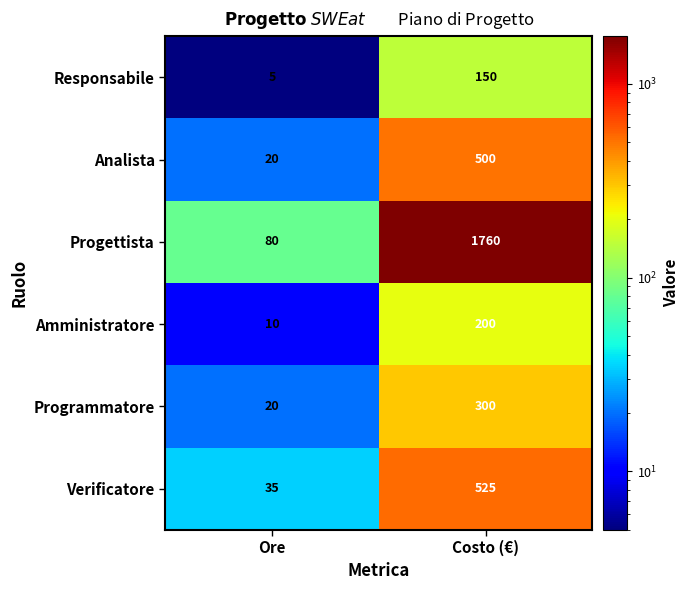

Reading right to left, extract all data points from this chart.

Responsabile: 150	5
Analista: 500	20
Progettista: 1760	80
Amministratore: 200	10
Programmatore: 300	20
Verificatore: 525	35